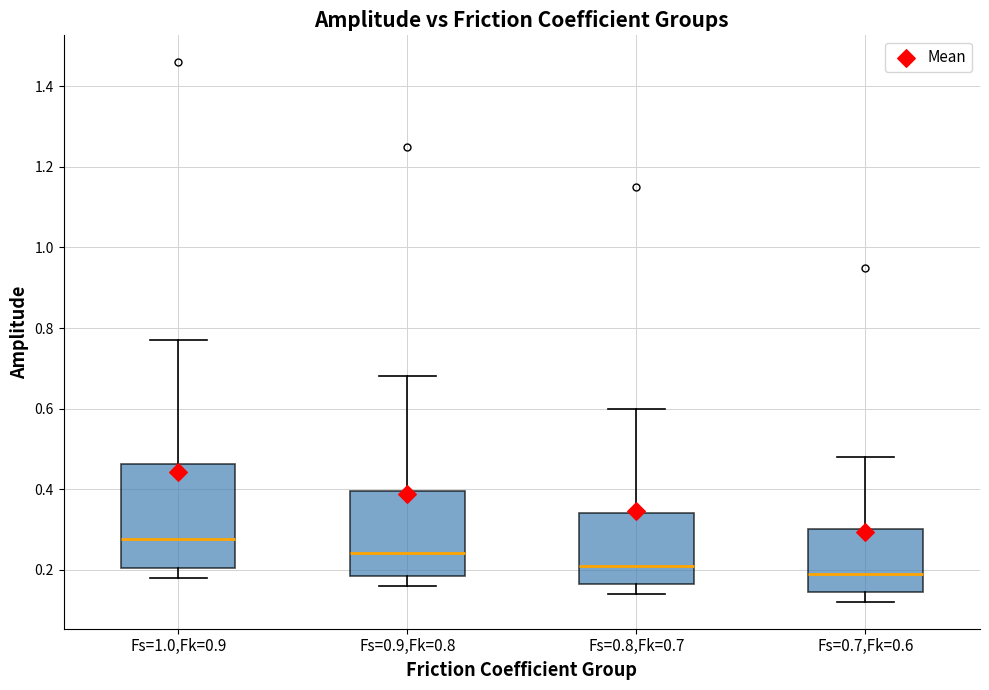

Reading left to right, transcribe this box plot: for each box, give where its median line is, the range the box spans, and where its two whiskers end, as read against the y-axis. The values are not printed on the chart, so give them approximately, as read against the axis.

Fs=1.0,Fk=0.9: median 0.28, box 0.20 to 0.46, whiskers 0.18 to 0.78
Fs=0.9,Fk=0.8: median 0.24, box 0.18 to 0.40, whiskers 0.16 to 0.68
Fs=0.8,Fk=0.7: median 0.22, box 0.16 to 0.34, whiskers 0.14 to 0.60
Fs=0.7,Fk=0.6: median 0.20, box 0.14 to 0.30, whiskers 0.12 to 0.48